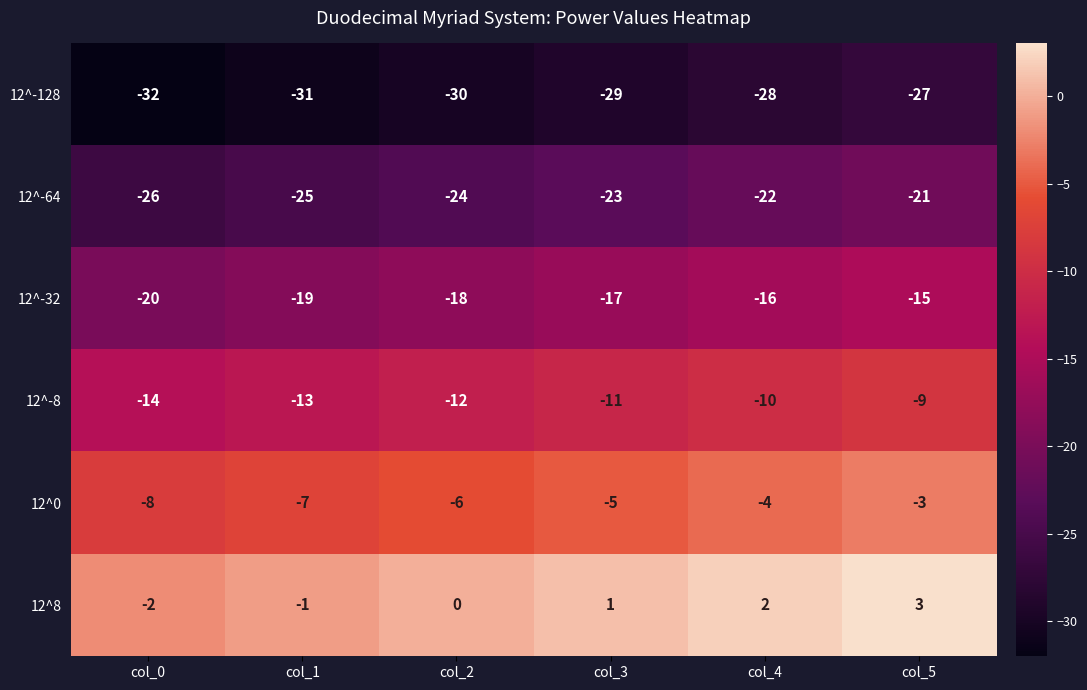

The value of 12^-32 at col_2 is -5. True or false?

False